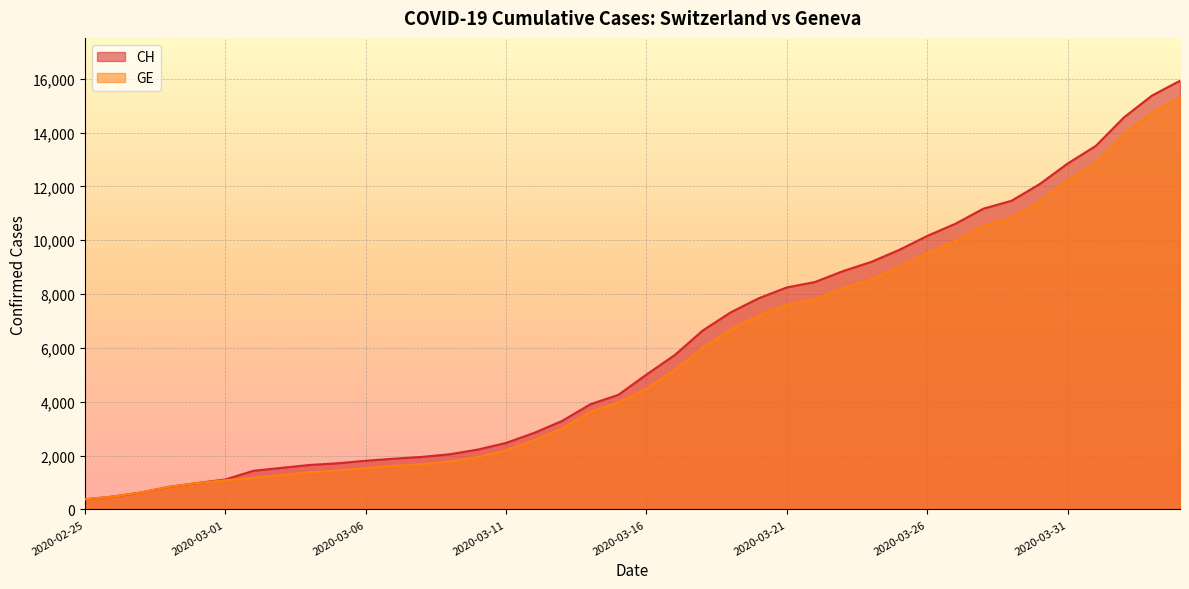

True or false: GE and CH cross at least once.

False